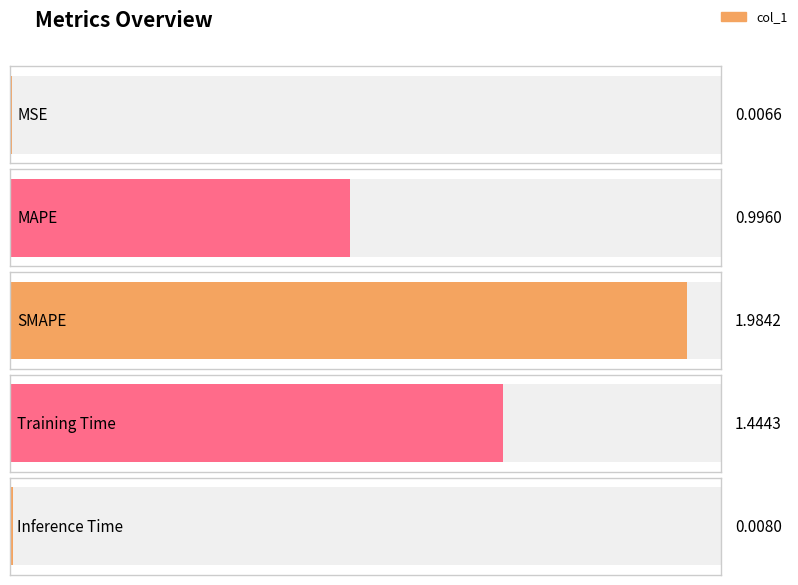

What is the difference between the values at SMAPE and MAPE?

1.0